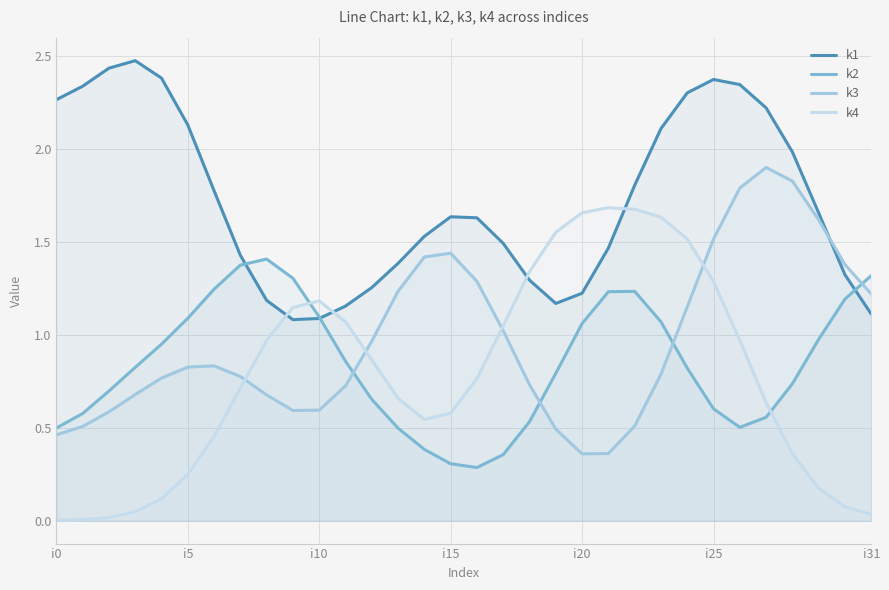

Which series has the largest range (max minus min)?

k4